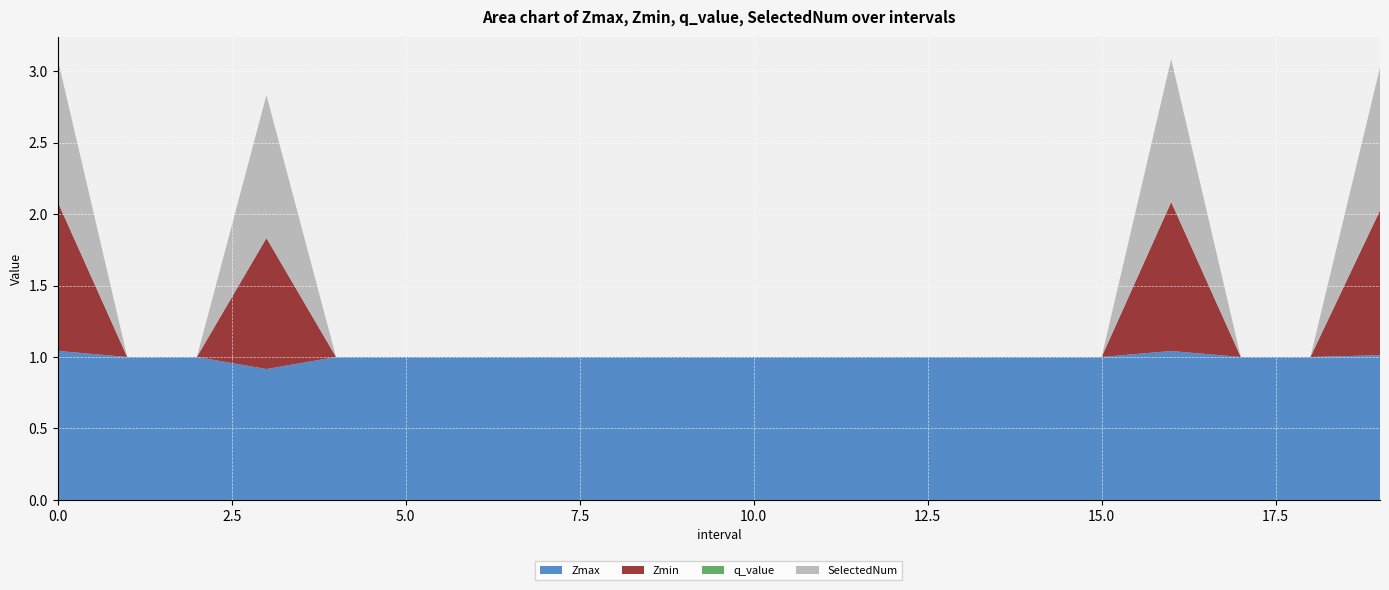

Reading right to left, extract all data points from this chart.

Zmax: 19=1.0	18=1.0	17=1.0	16=1.0	15=1.0	14=1.0	13=1.0	12=1.0	11=1.0	10=1.0	9=1.0	8=1.0	7=1.0	6=1.0	5=1.0	4=1.0	3=0.9	2=1.0	1=1.0	0=1.0
Zmin: 19=1.0	18=0.0	17=0.0	16=1.0	15=0.0	14=0.0	13=0.0	12=0.0	11=0.0	10=0.0	9=0.0	8=0.0	7=0.0	6=0.0	5=0.0	4=0.0	3=0.9	2=0.0	1=0.0	0=1.0
q_value: 19=-0.0	18=0.0	17=0.0	16=-0.0	15=0.0	14=0.0	13=0.0	12=0.0	11=0.0	10=0.0	9=0.0	8=0.0	7=0.0	6=0.0	5=0.0	4=0.0	3=-0.0	2=0.0	1=0.0	0=-0.0
SelectedNum: 19=1.0	18=0.0	17=0.0	16=1.0	15=0.0	14=0.0	13=0.0	12=0.0	11=0.0	10=0.0	9=0.0	8=0.0	7=0.0	6=0.0	5=0.0	4=0.0	3=1.0	2=0.0	1=0.0	0=1.0